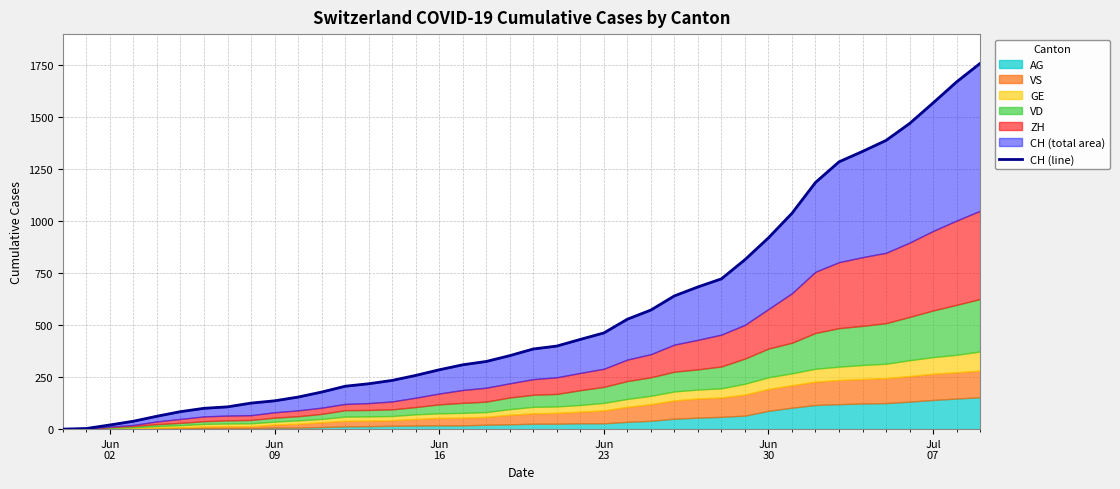

Is it true that the value at Jun 23 is 462?

True